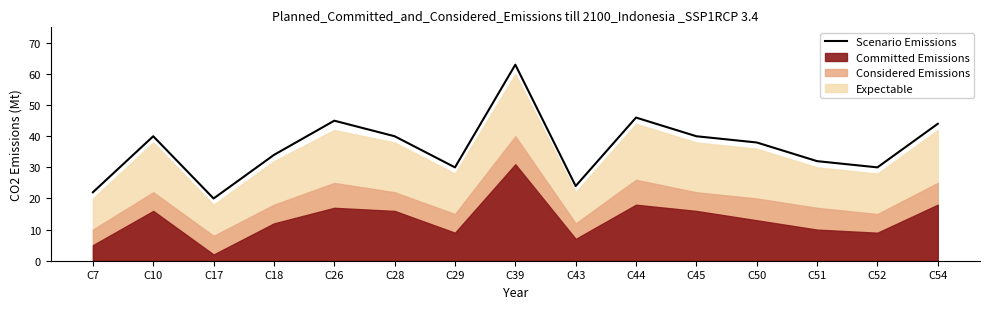

Does the chart have visible grid lines?

No